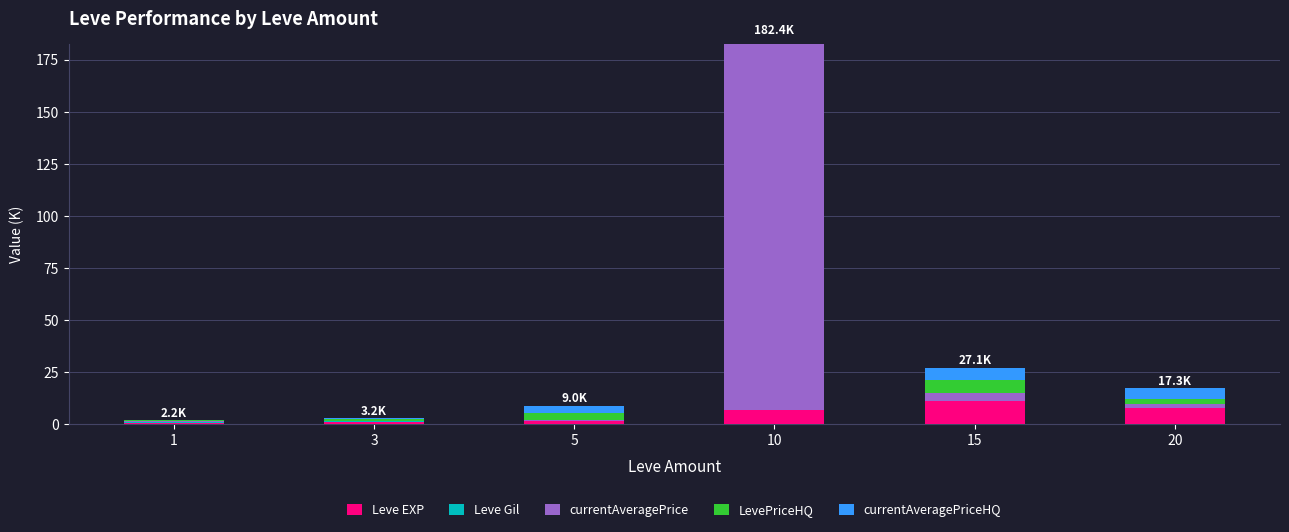

At which category is the sum across all series the highest?

10